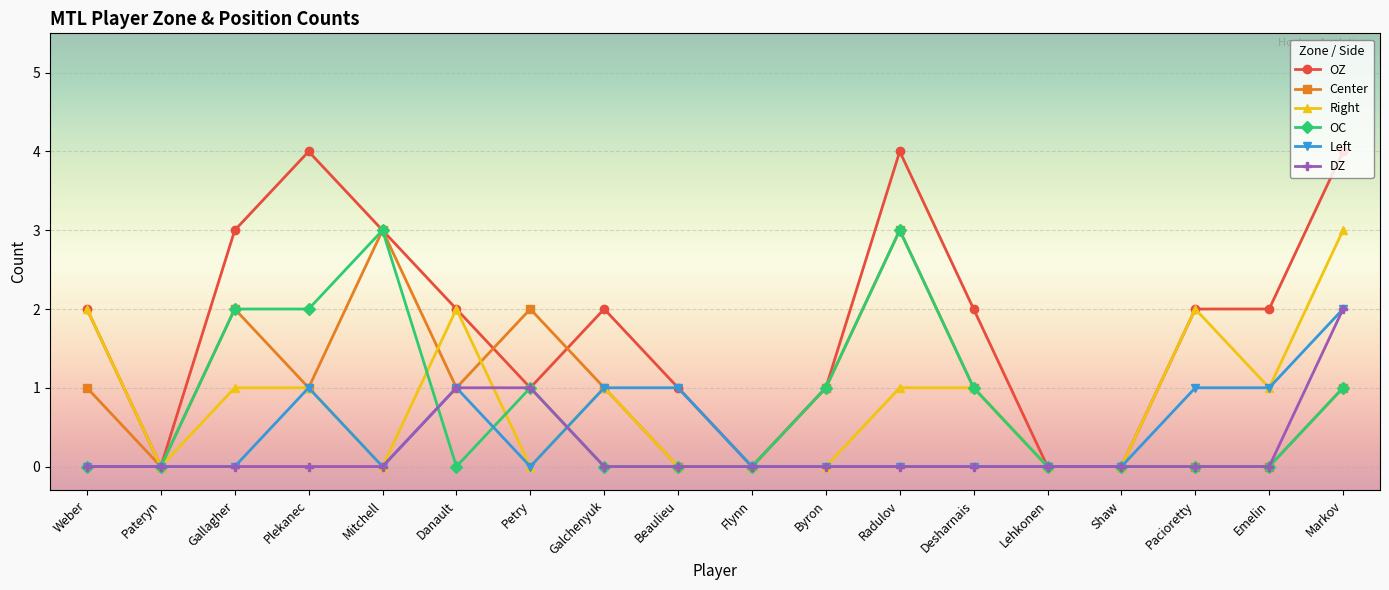

What is the greatest value displayed?

4